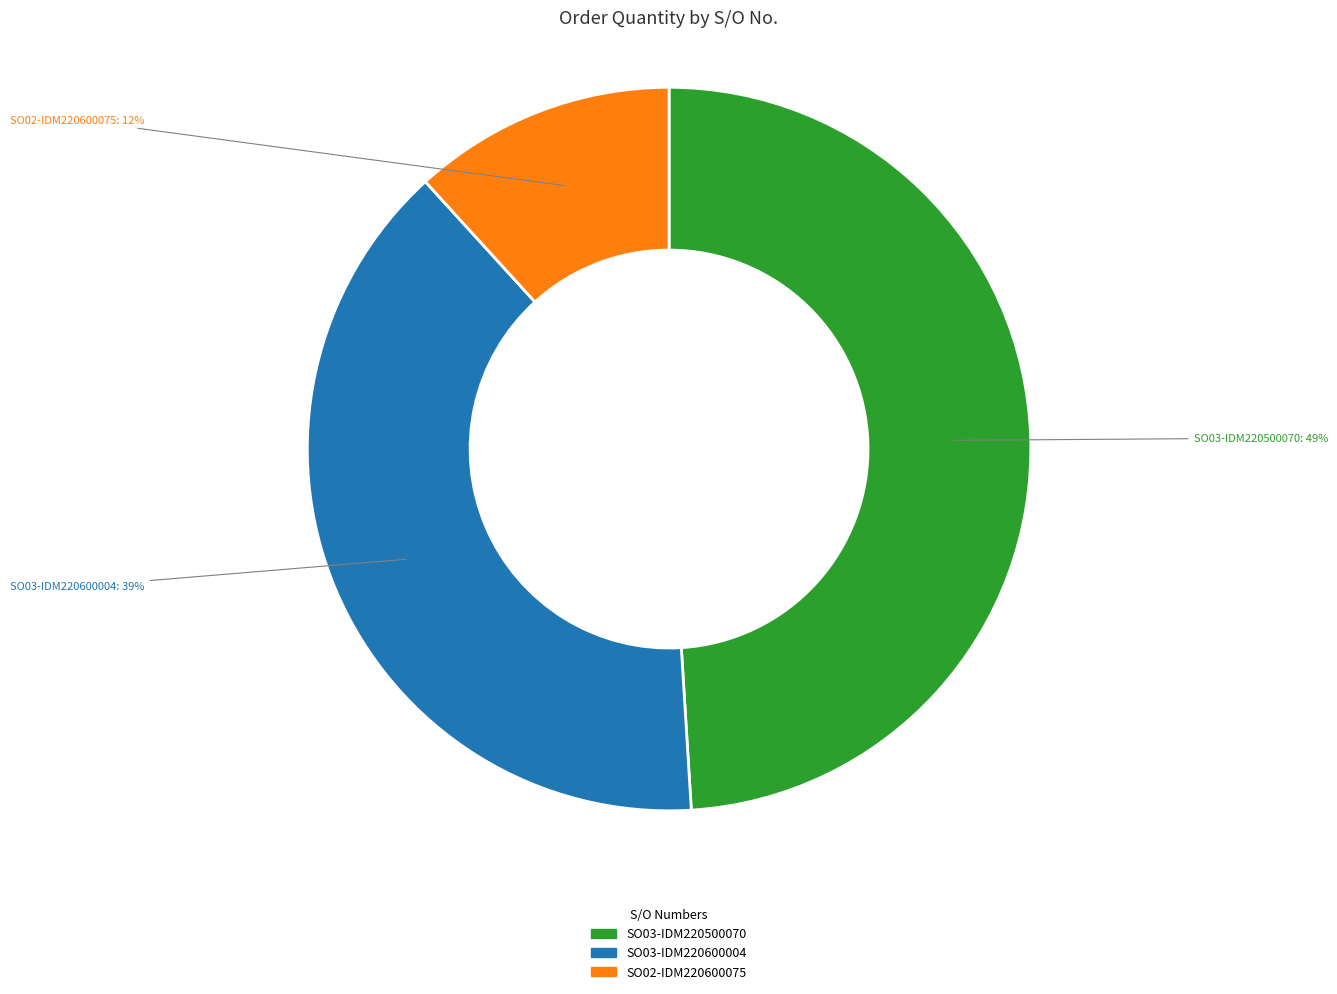

What is the largest slice in the pie chart?

SO03-IDM220500070